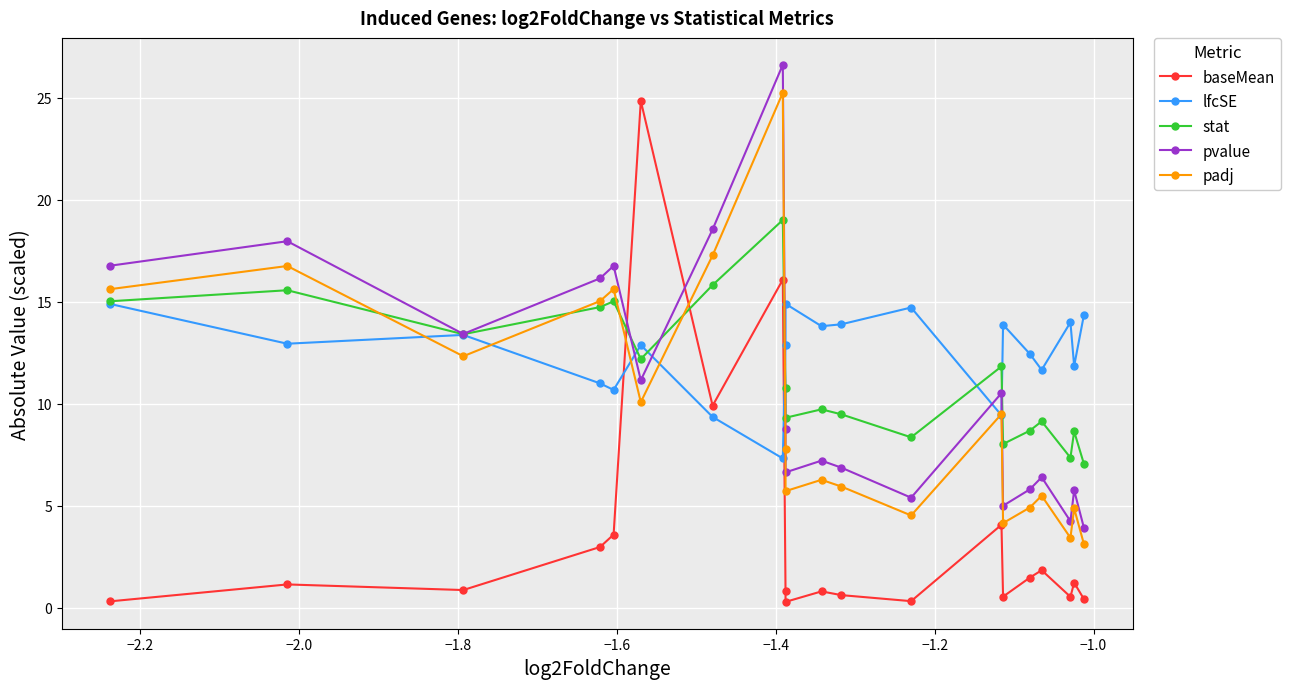

What is the average value of the stat series?

11.5